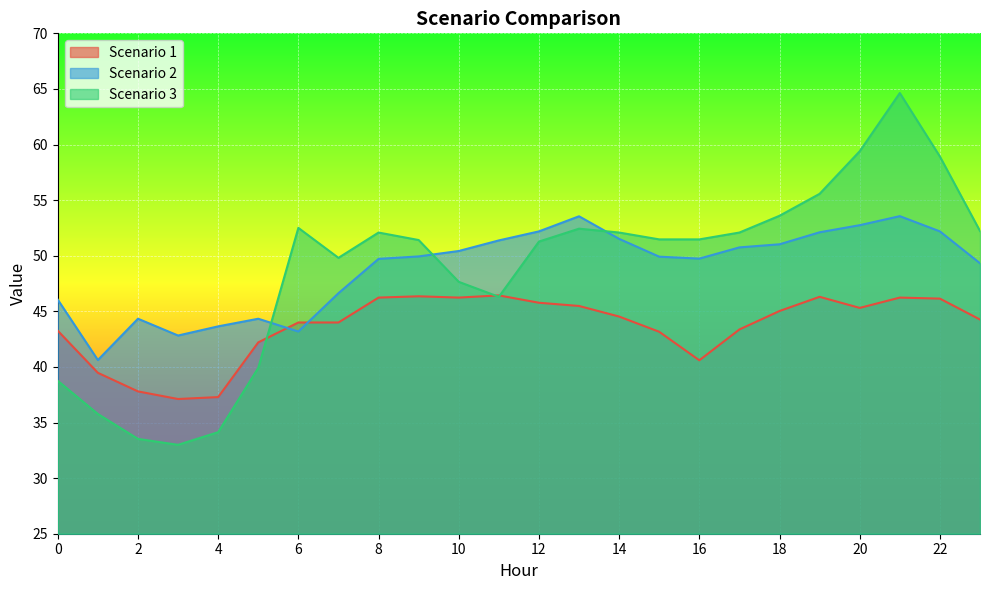

Where is the first local maximum for Scenario 3?

6